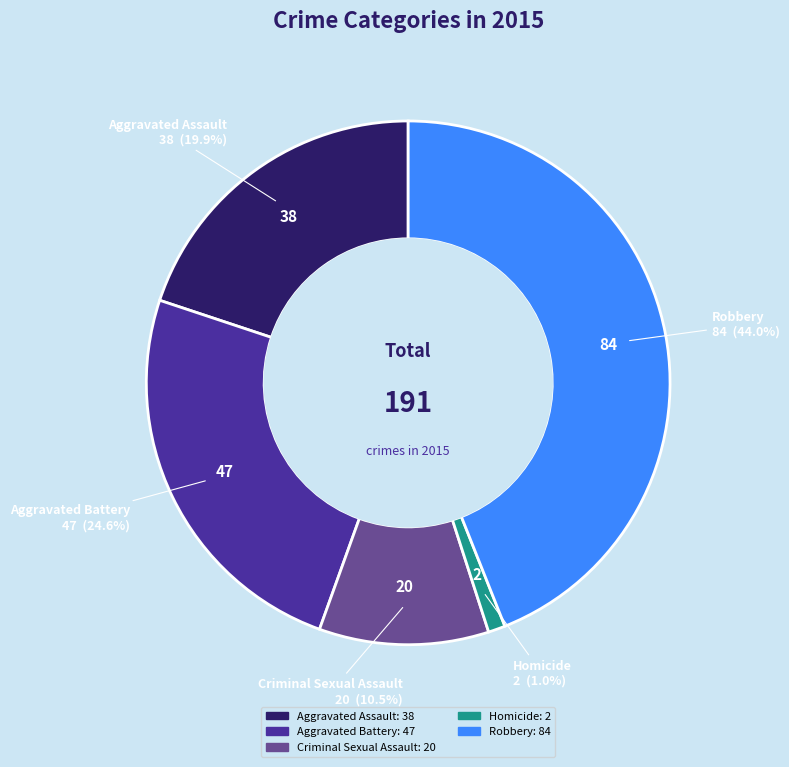

How many slices are in this pie chart?

5